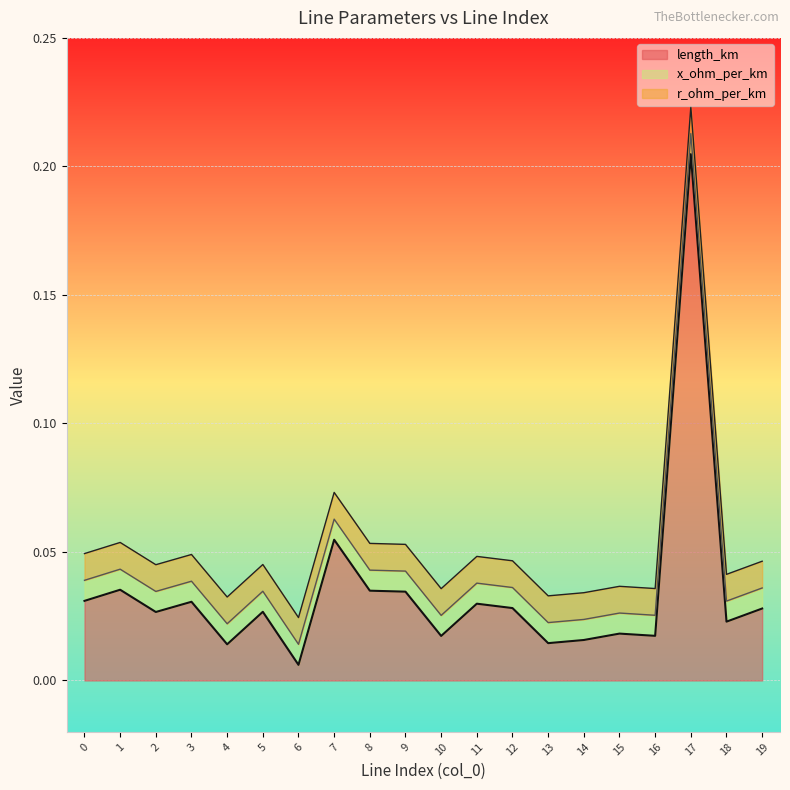

What is the difference between the maximum and second lowest values in the length_km series?

0.2